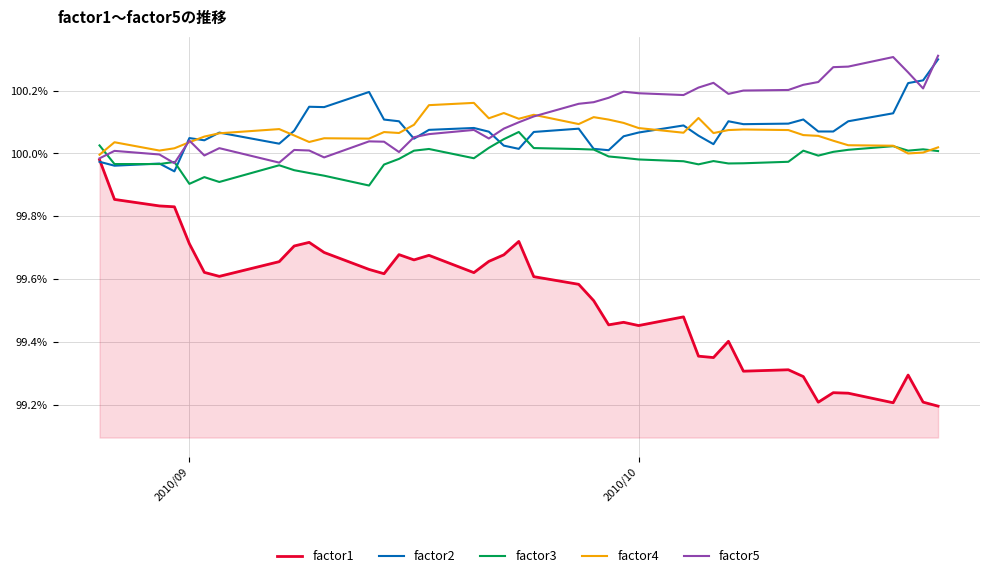

After their last crossing, which series has the higher values: factor5 or factor2?

factor5